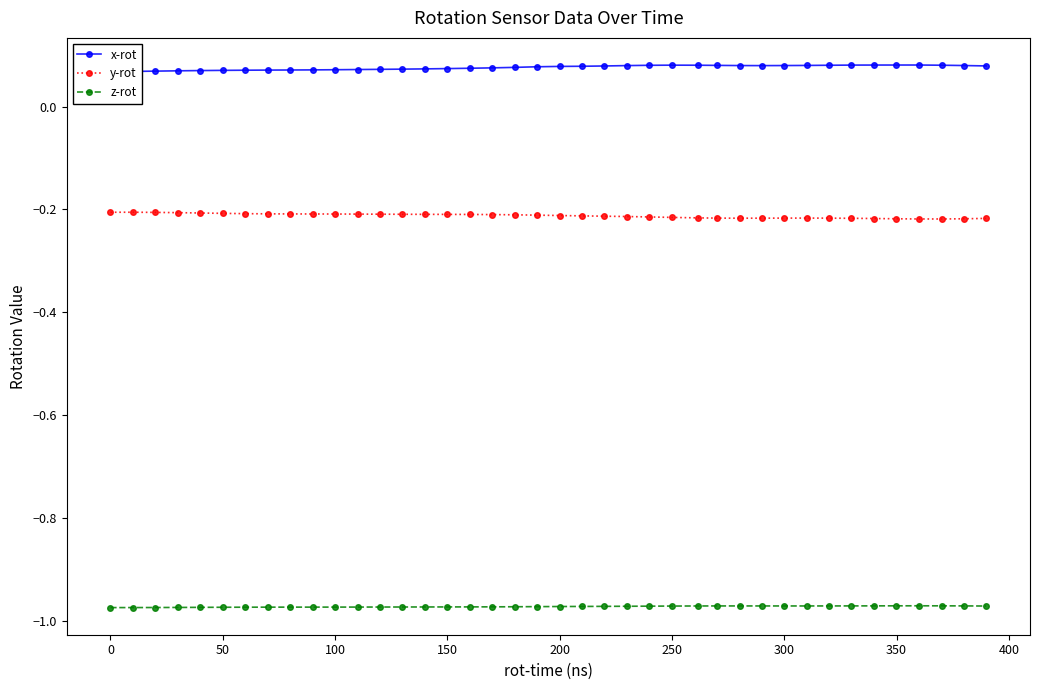

True or false: z-rot and y-rot cross at least once.

False